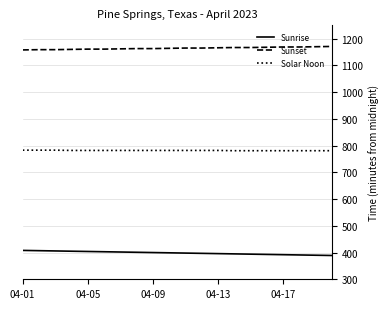

How many categories are shown in the chart?

20